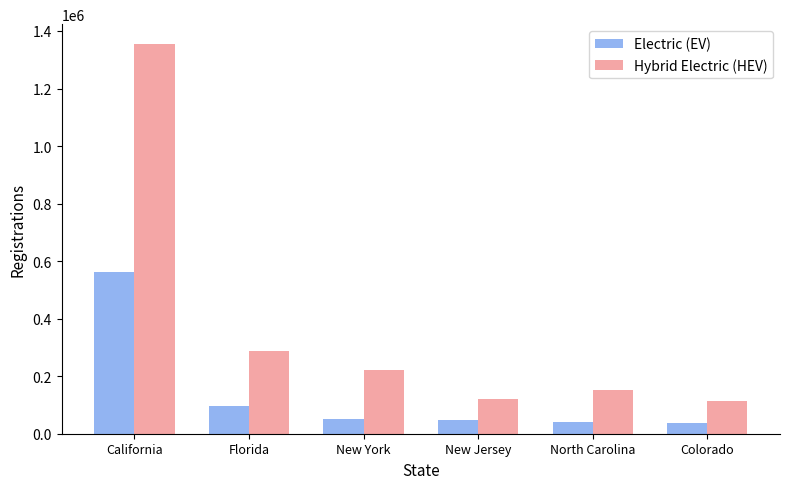

The value of Hybrid Electric (HEV) at New York is 221600. True or false?

True